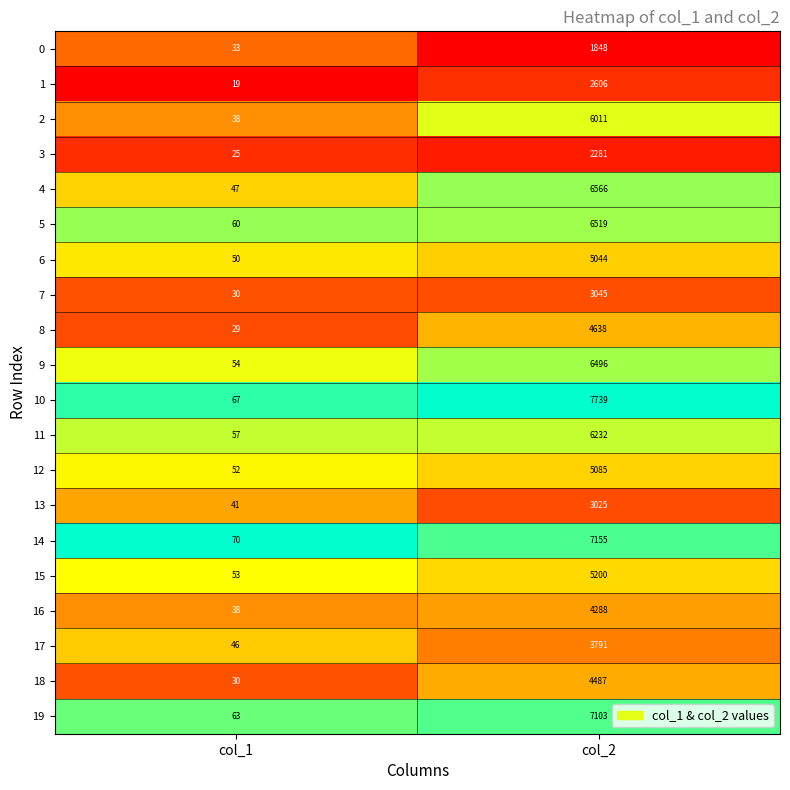

Between col_1 and col_2, which series saw the biggest shift?

10